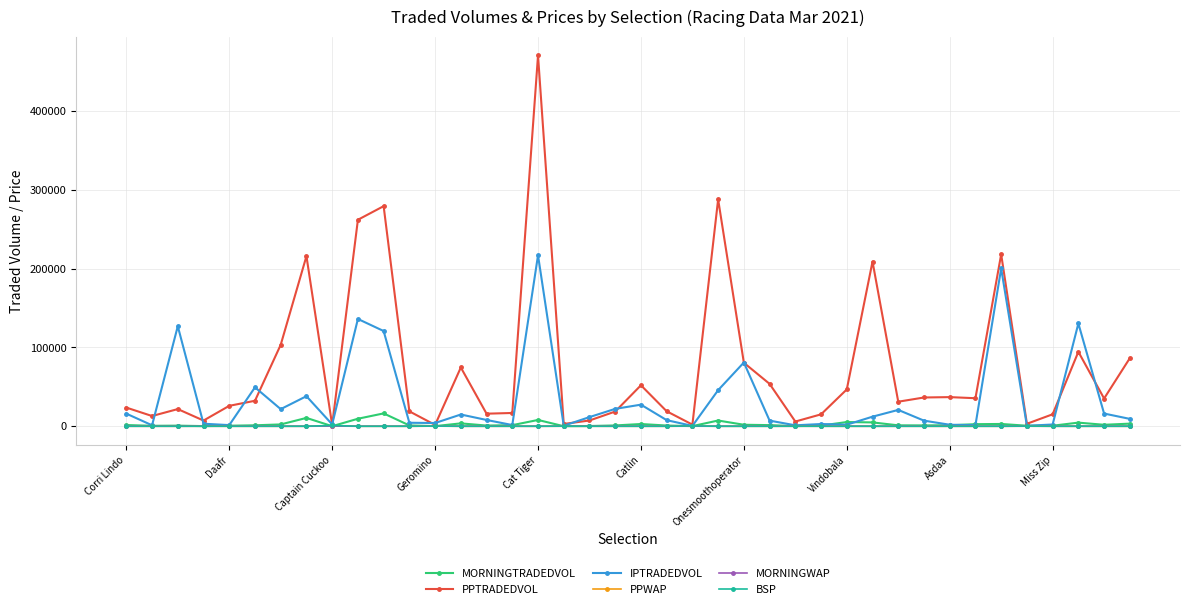

What is the lowest value of the MORNINGWAP series?

1.6